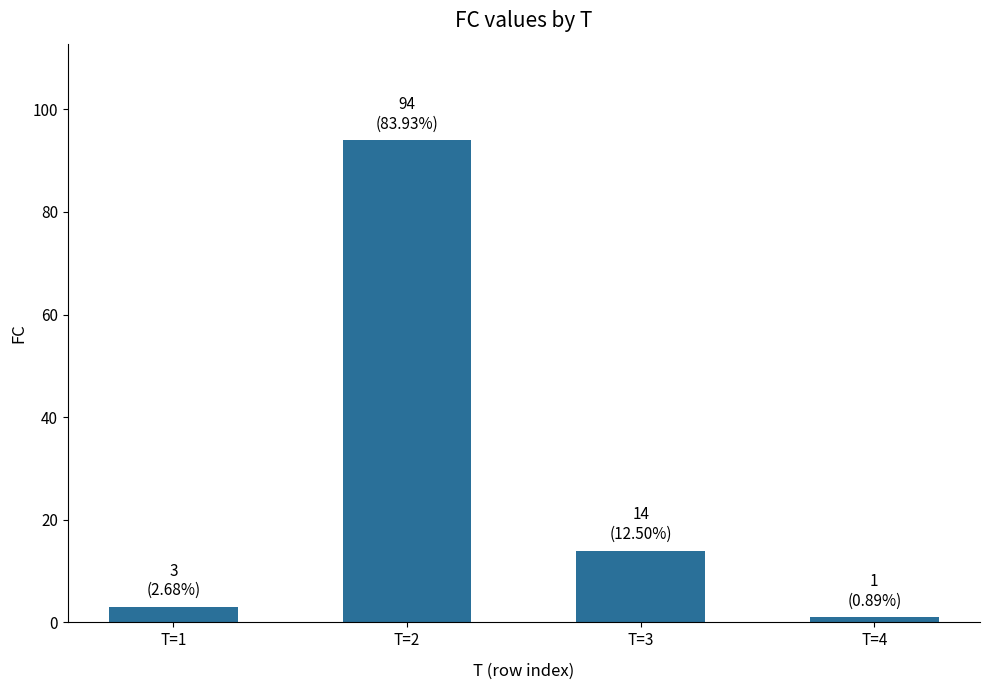

What is the average value?

28